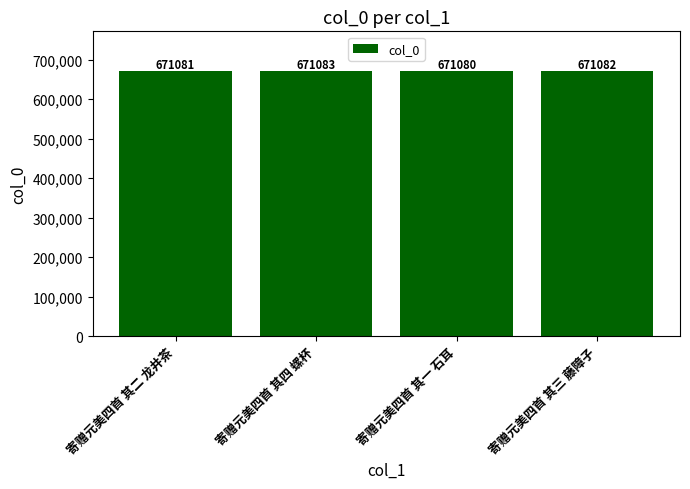

Which has a higher value, 寄赠元美四首 其一 石耳 or 寄赠元美四首 其三 藤障子?

寄赠元美四首 其三 藤障子